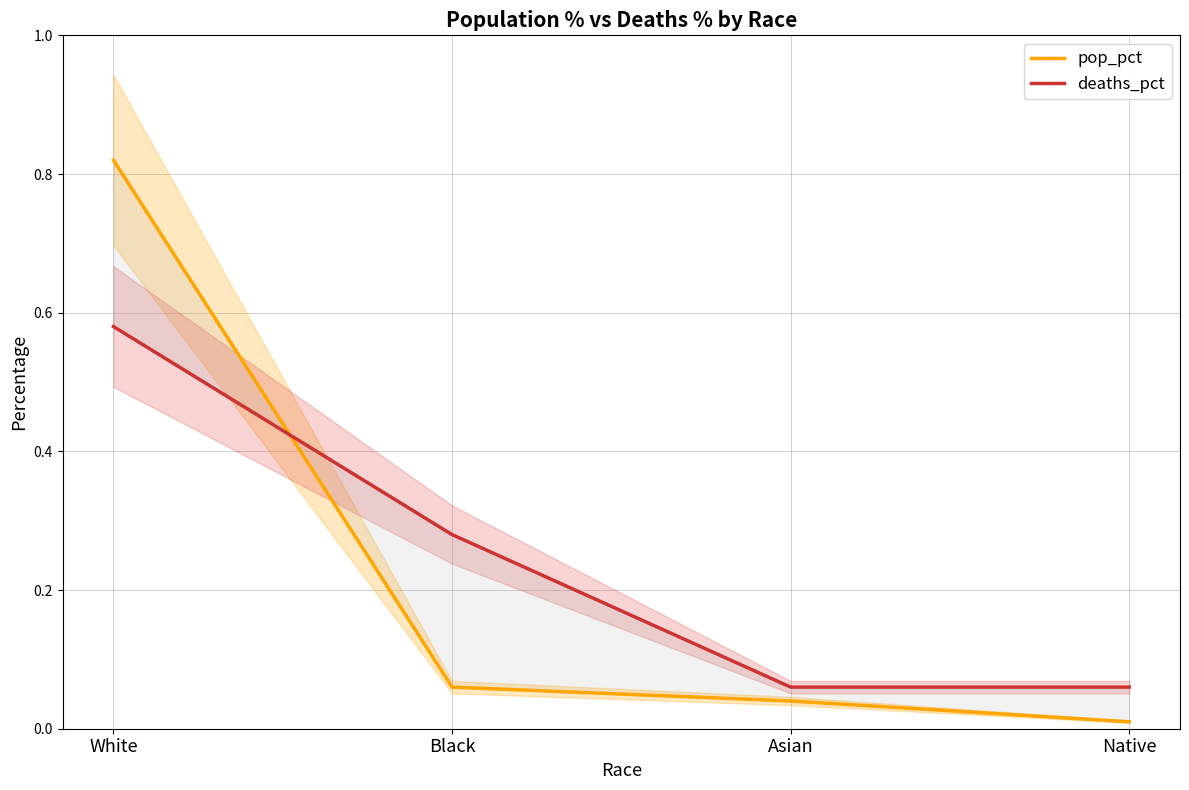

What are all the series names shown in the legend?

pop_pct, deaths_pct